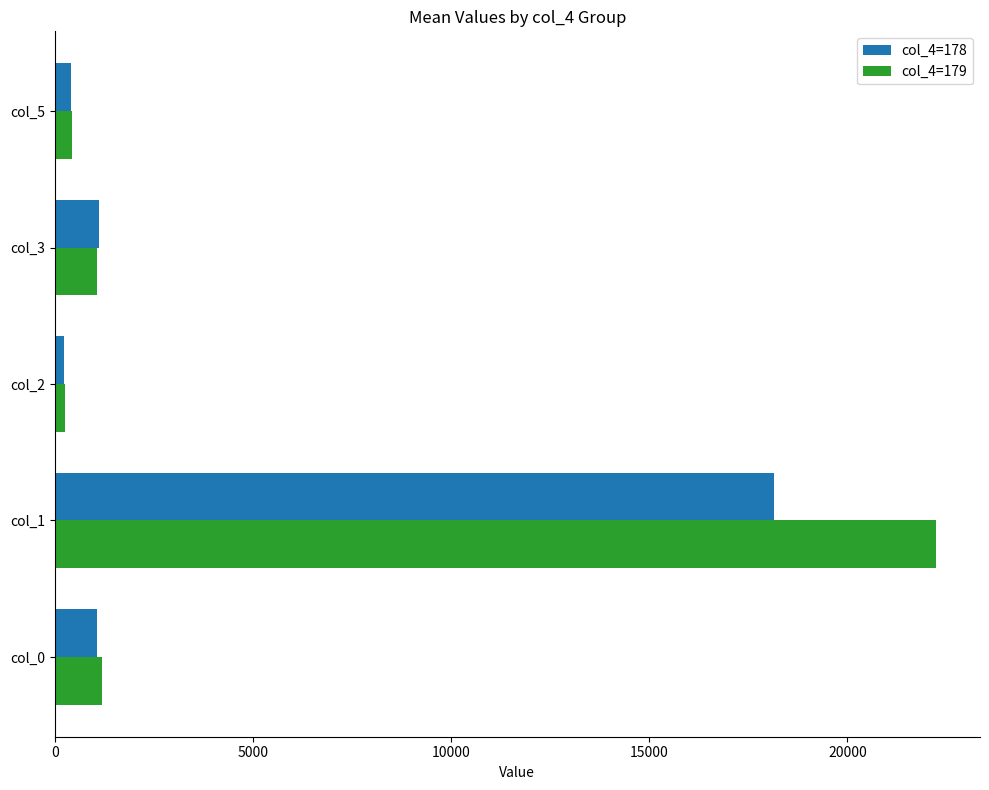

Rank the series by their average value, from highest to lowest.

col_4=179, col_4=178